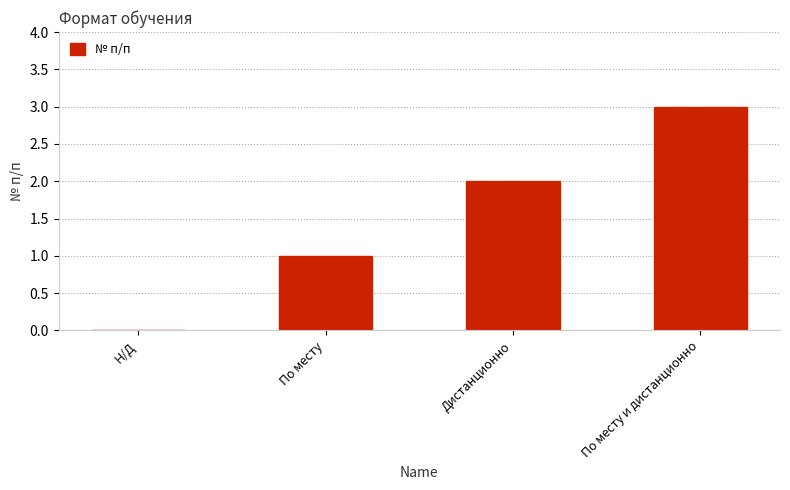

Reading left to right, what are all the values shown in this chart?

0	1	2	3